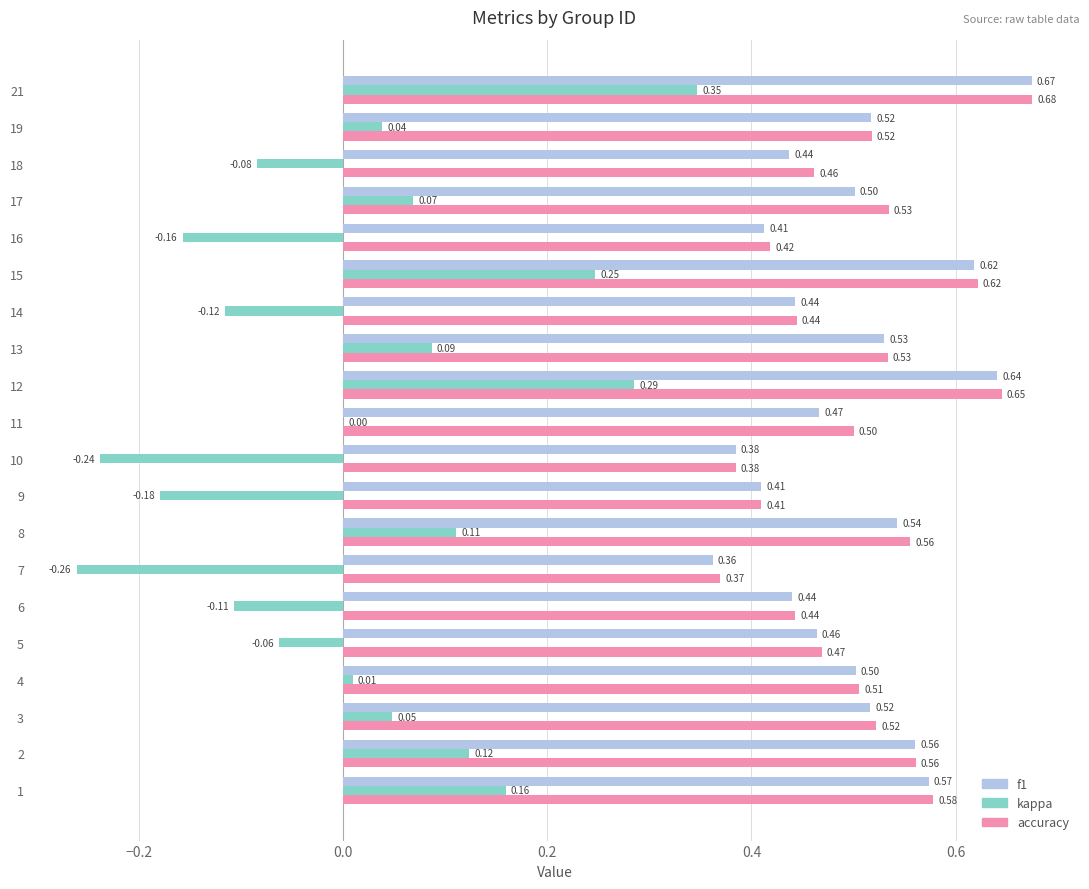

Is the value of f1 at 17 greater than the value of accuracy at 17?

No